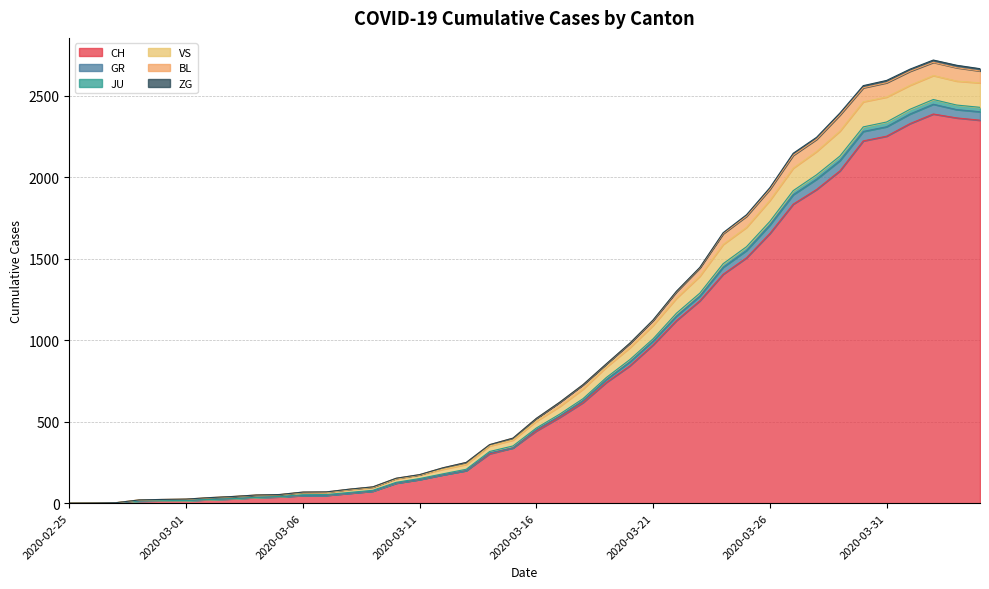

What is the highest value of the CH series?

2387